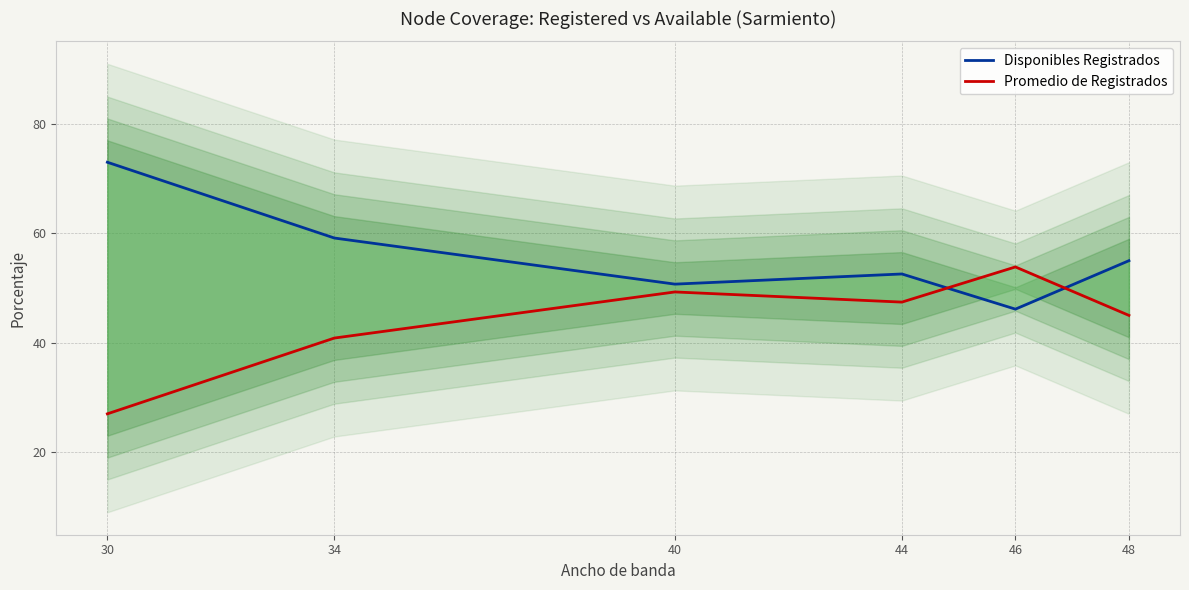

What is the total value across all series at 44?

100.0